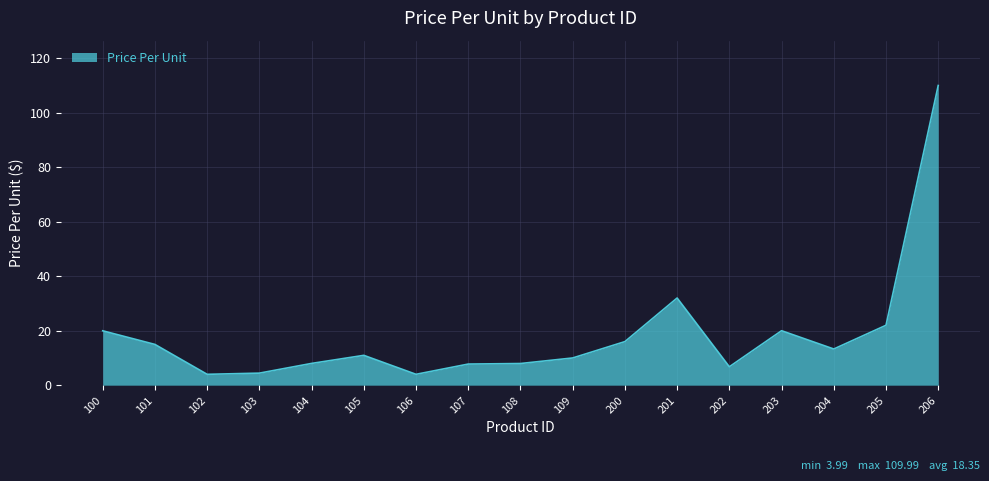

Which label corresponds to the largest value in the chart?

206